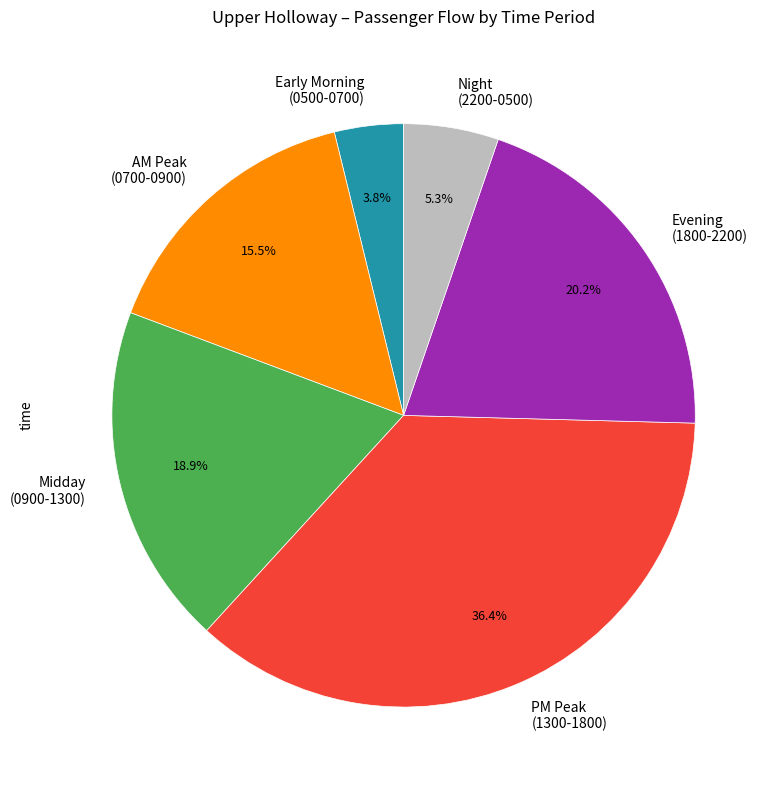

Between Evening (1800-2200) and PM Peak (1300-1800), which is larger?

PM Peak (1300-1800)